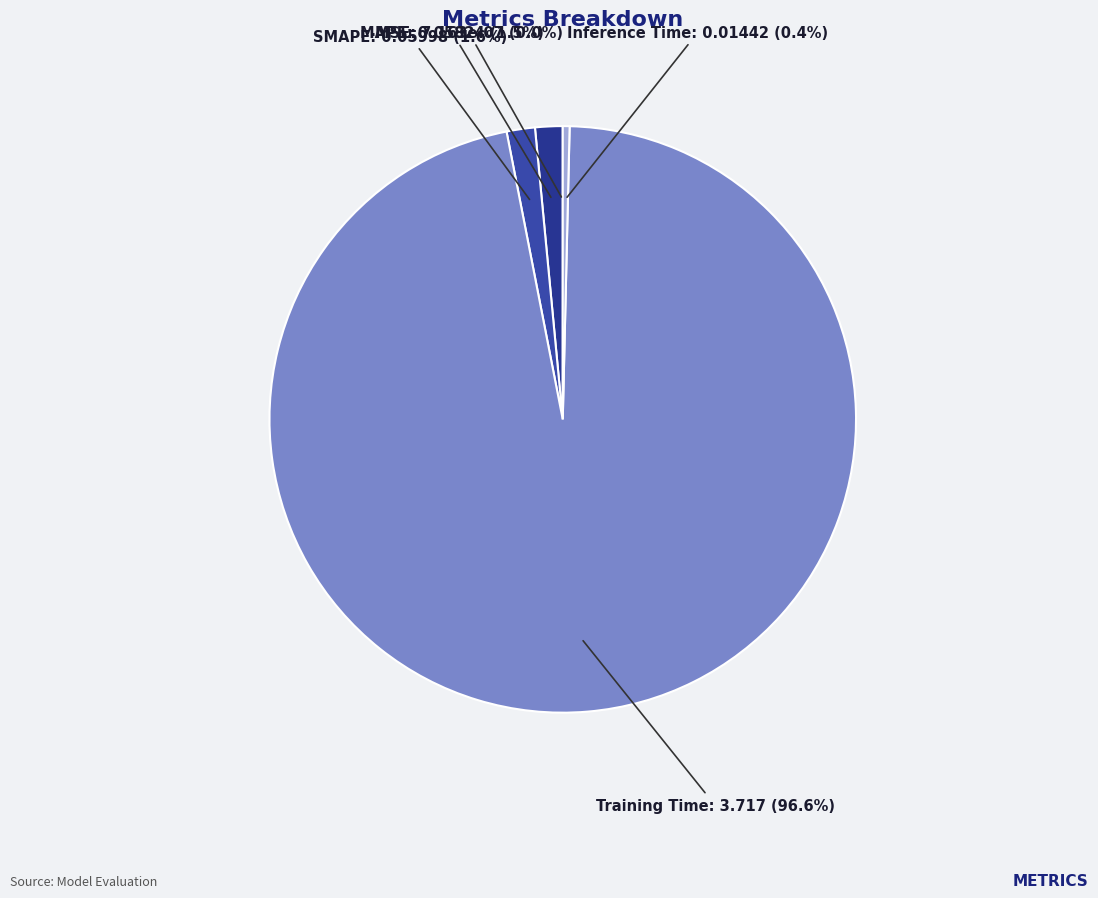

Is the sum of MAPE and SMAPE greater than half?

No